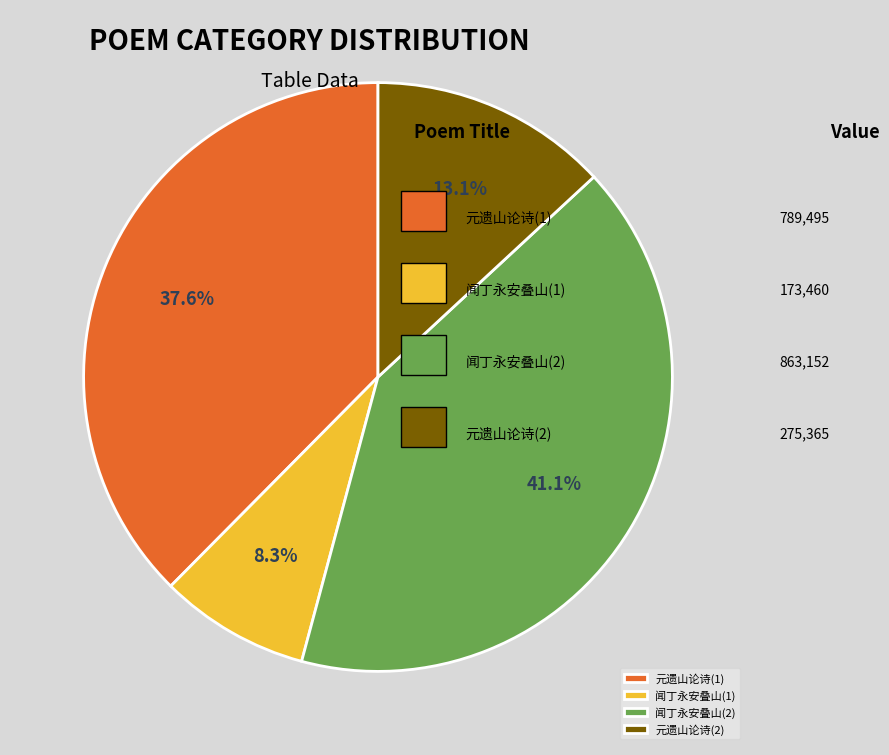

How much of the chart is everything except 闻丁永安叠山(2)?

58.9%